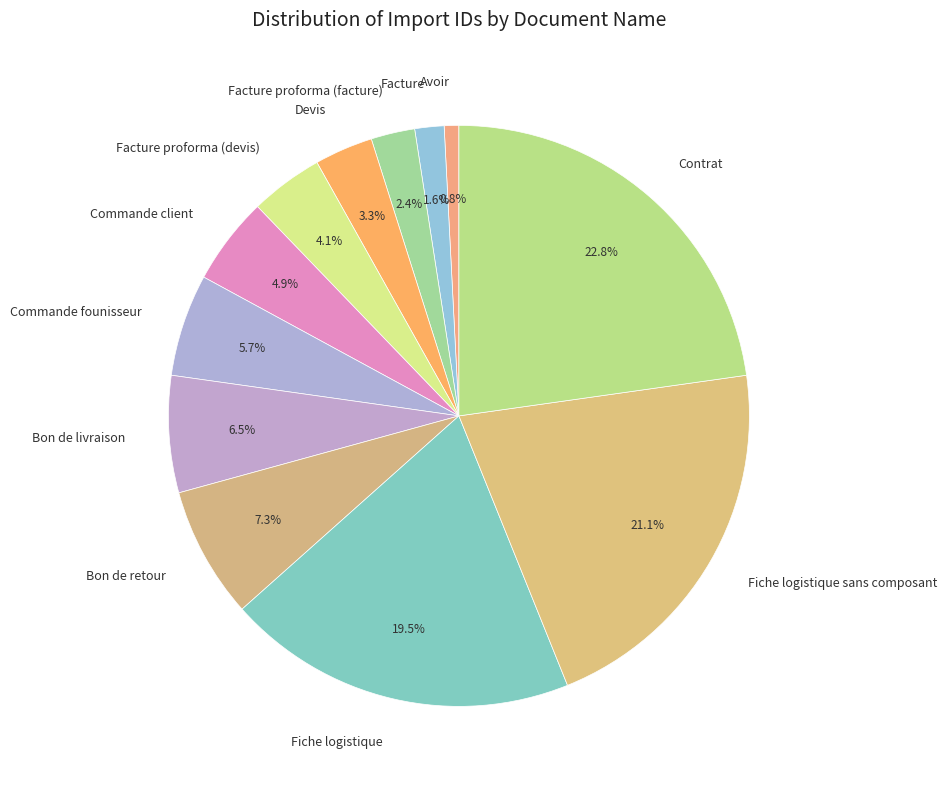

Combined, do Fiche logistique sans composant and Fiche logistique account for over 50%?

No